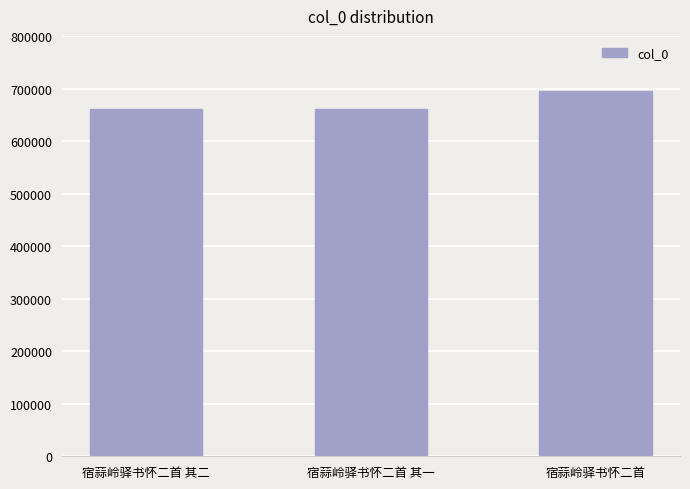

Approximately how many times larger is the value at 宿蒜岭驿书怀二首 compared to 宿蒜岭驿书怀二首 其二?

1.1